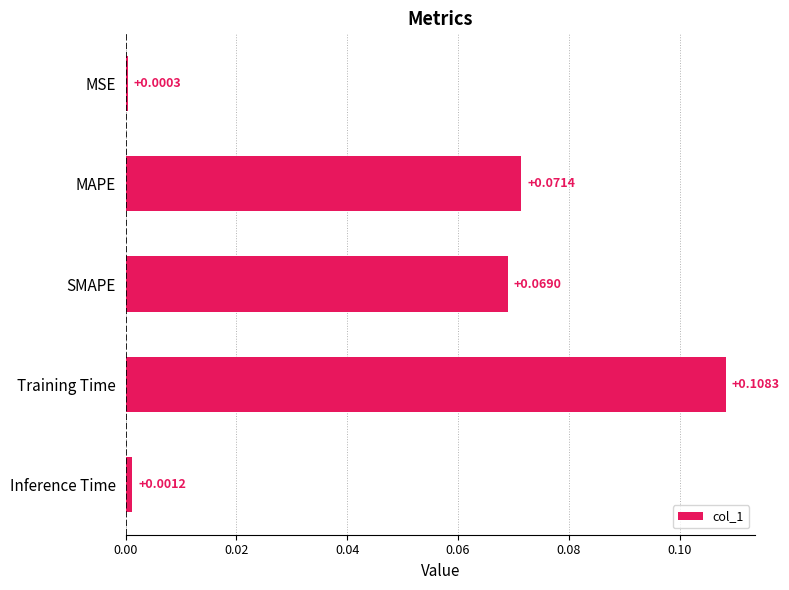

What is the sum of all values?

0.3